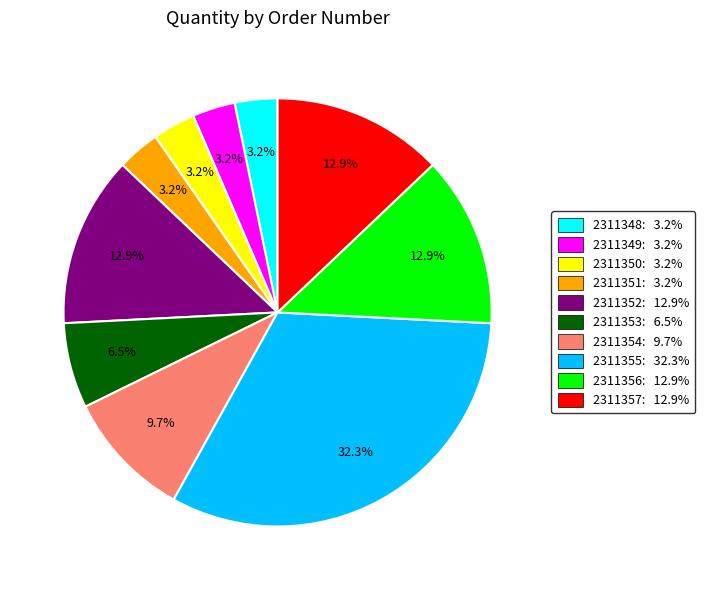

To the nearest percent, what is the combined percentage of 2311354 and 2311348?

13%